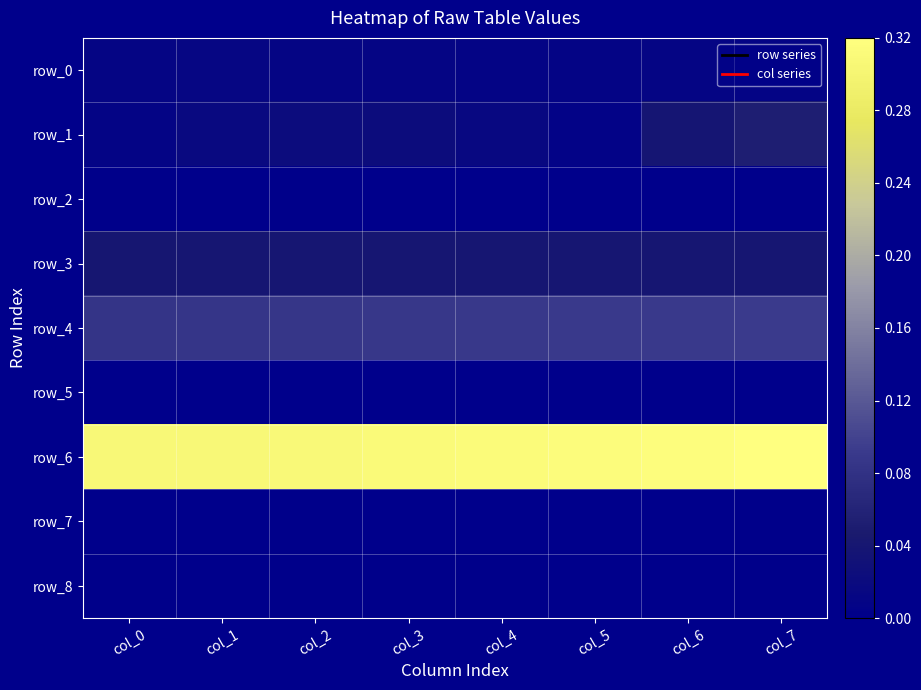

The row_4 series shows 0.0 at col_3. True or false?

False